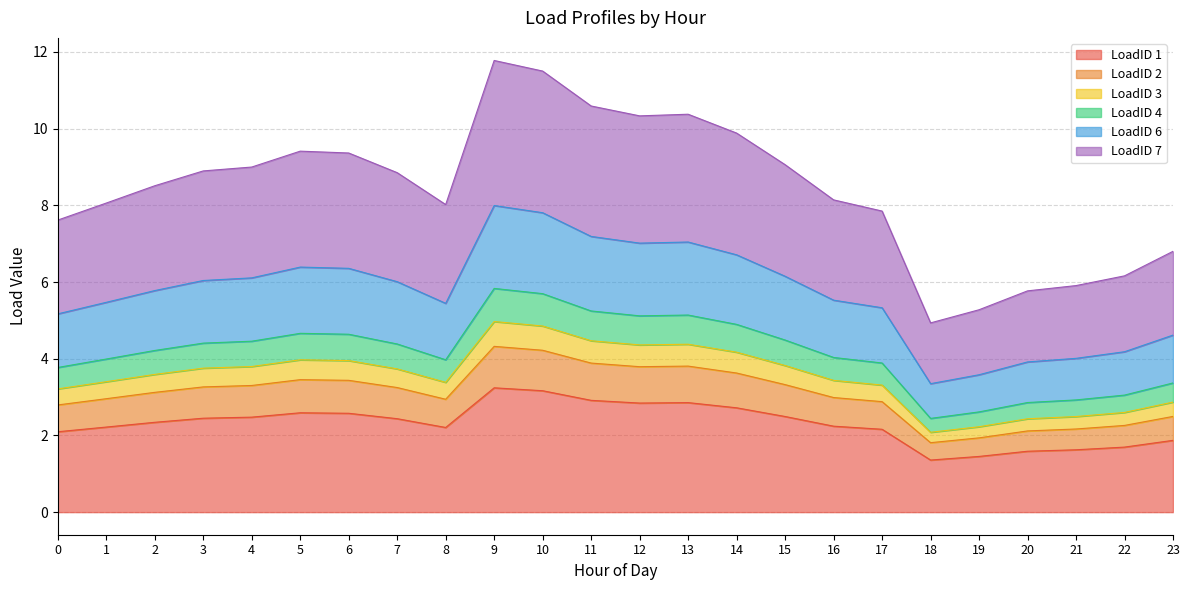

What is the total value across all series at 12?

10.3